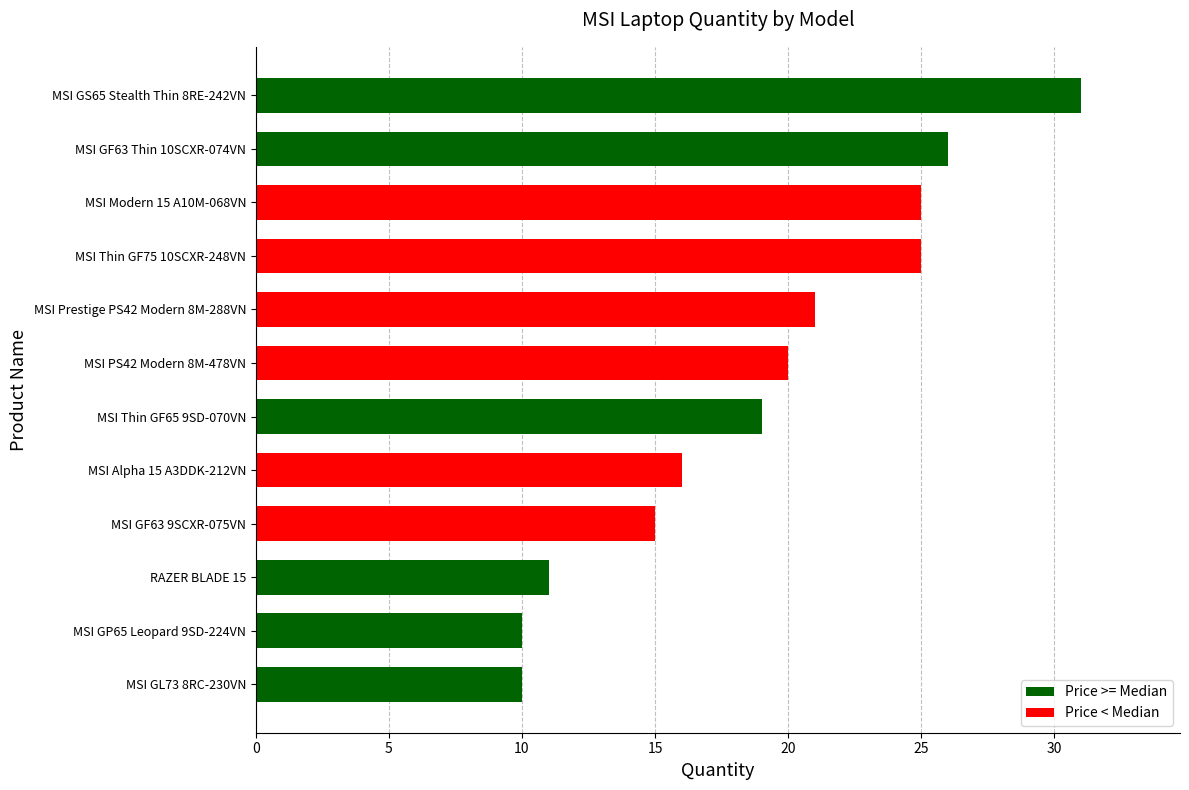

How many categories are shown in the chart?

12